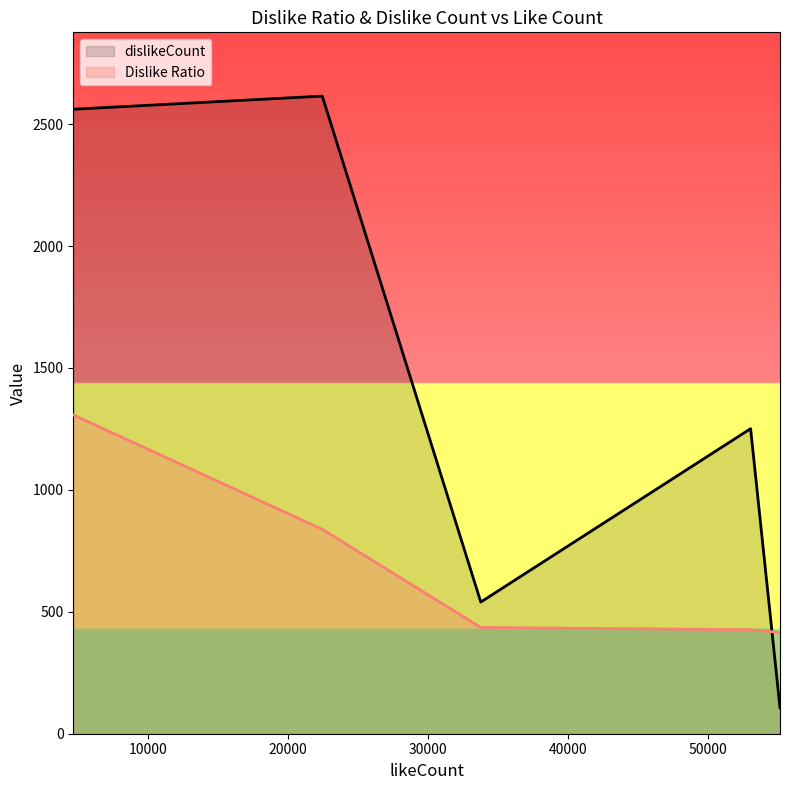

Which series has the largest range (max minus min)?

dislikeCount